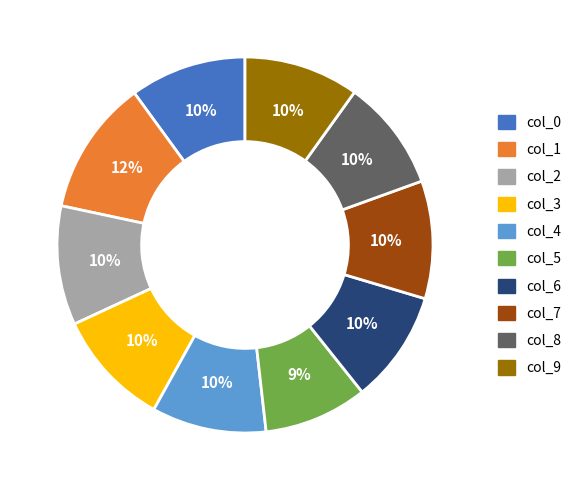

Does col_4 account for over 50% of the chart?

No